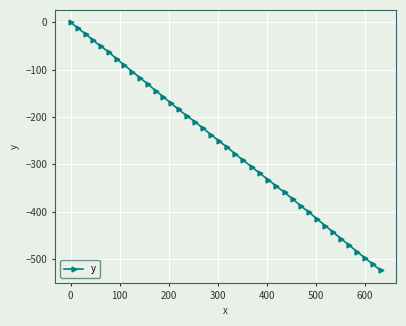

How many negative values are there?

39